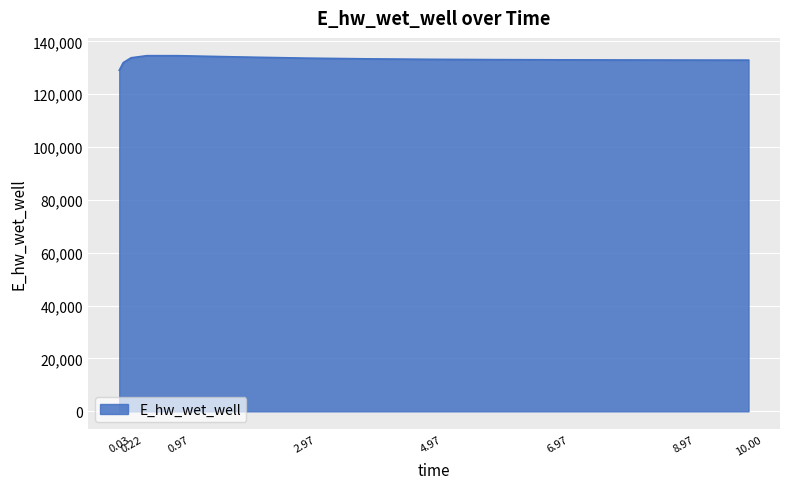

How many lines are shown in the chart?

1